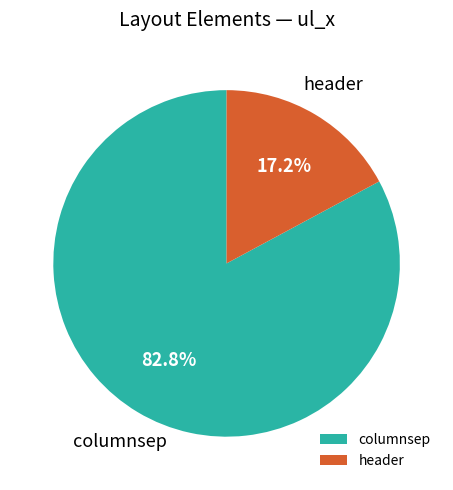

Is it true that header is 17% of the pie?

True